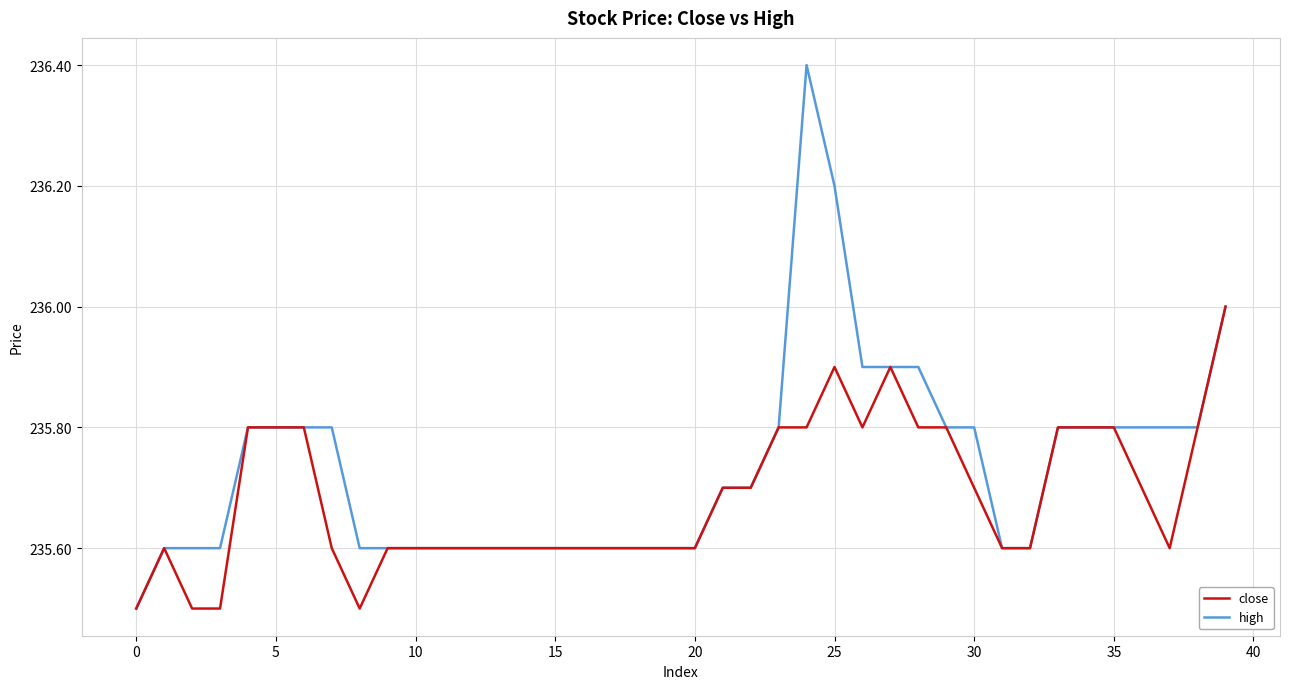

Which series has the largest range (max minus min)?

high